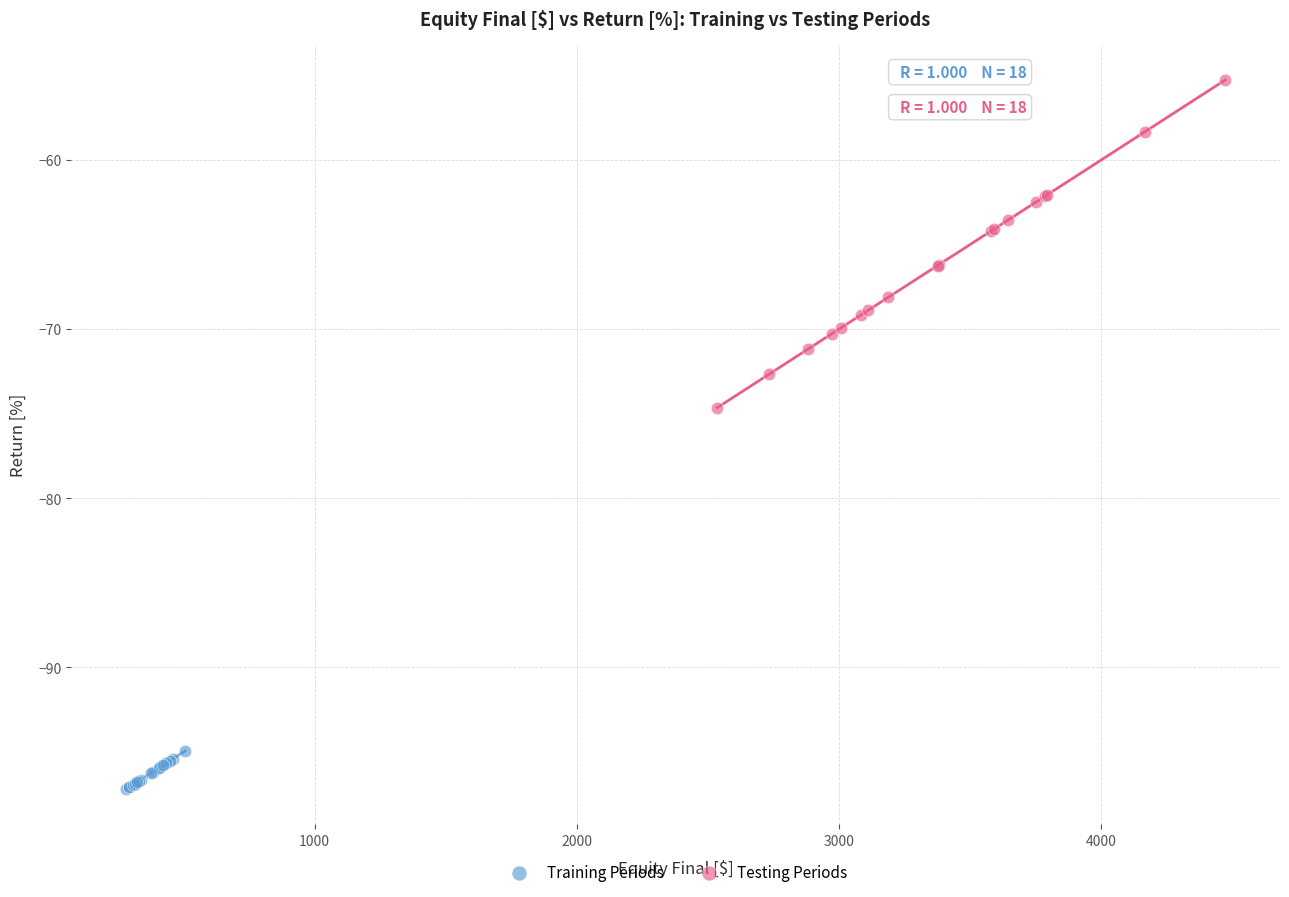

Which series contains the highest Y value?

Testing Periods